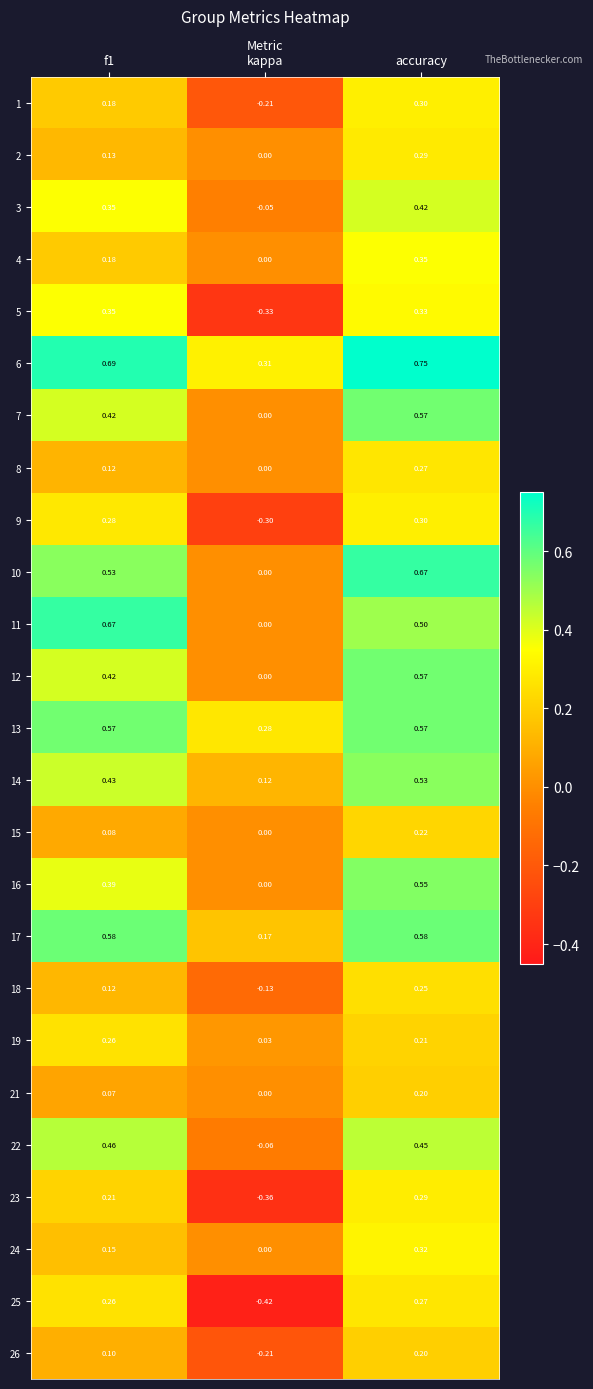

Which series has the widest spread of values?

25